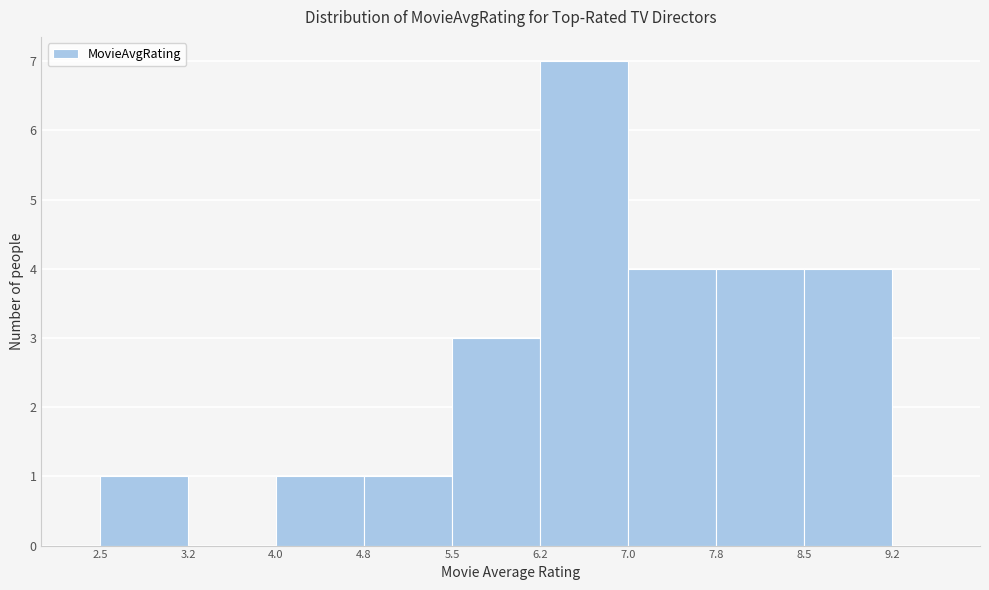

Reading left to right, list every bar in this chart as the range it spans on the x-axis followed by its height. The values are not printed on the chart, so give them approximately, as read against the axis.

2.5 to 3.2: 1
3.2 to 4.0: 0
4.0 to 4.8: 1
4.8 to 5.5: 1
5.5 to 6.2: 3
6.2 to 7.0: 7
7.0 to 7.8: 4
7.8 to 8.5: 4
8.5 to 9.2: 4